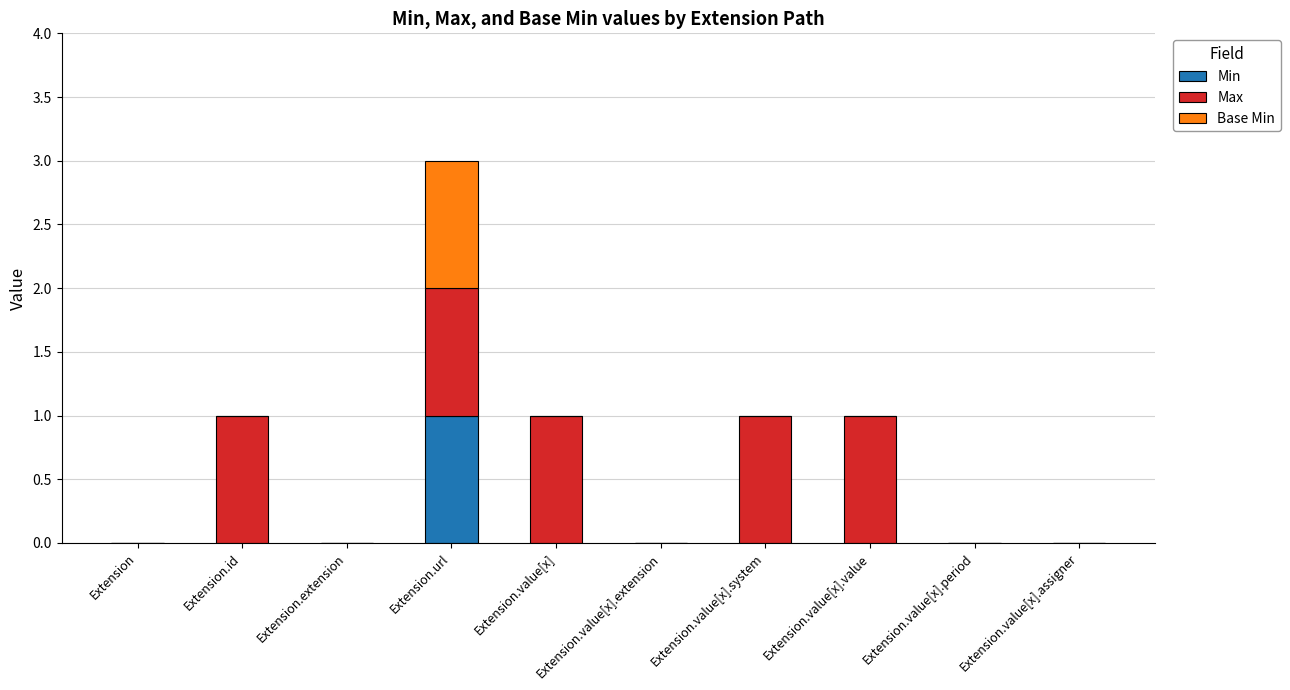

At which label does Min reach its peak?

Extension.url